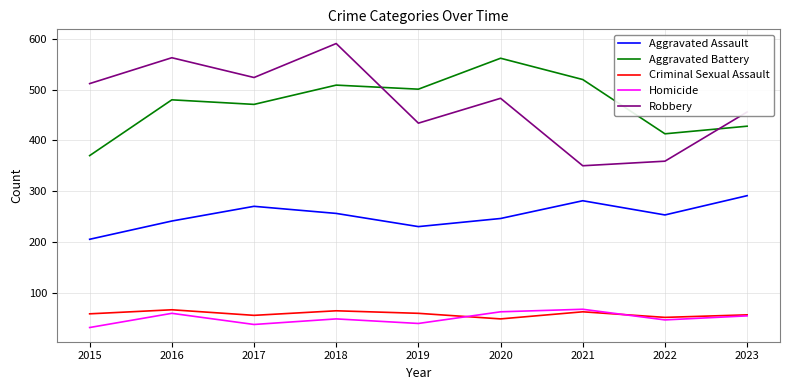

What is the difference between the highest and lowest values at 2022?

367